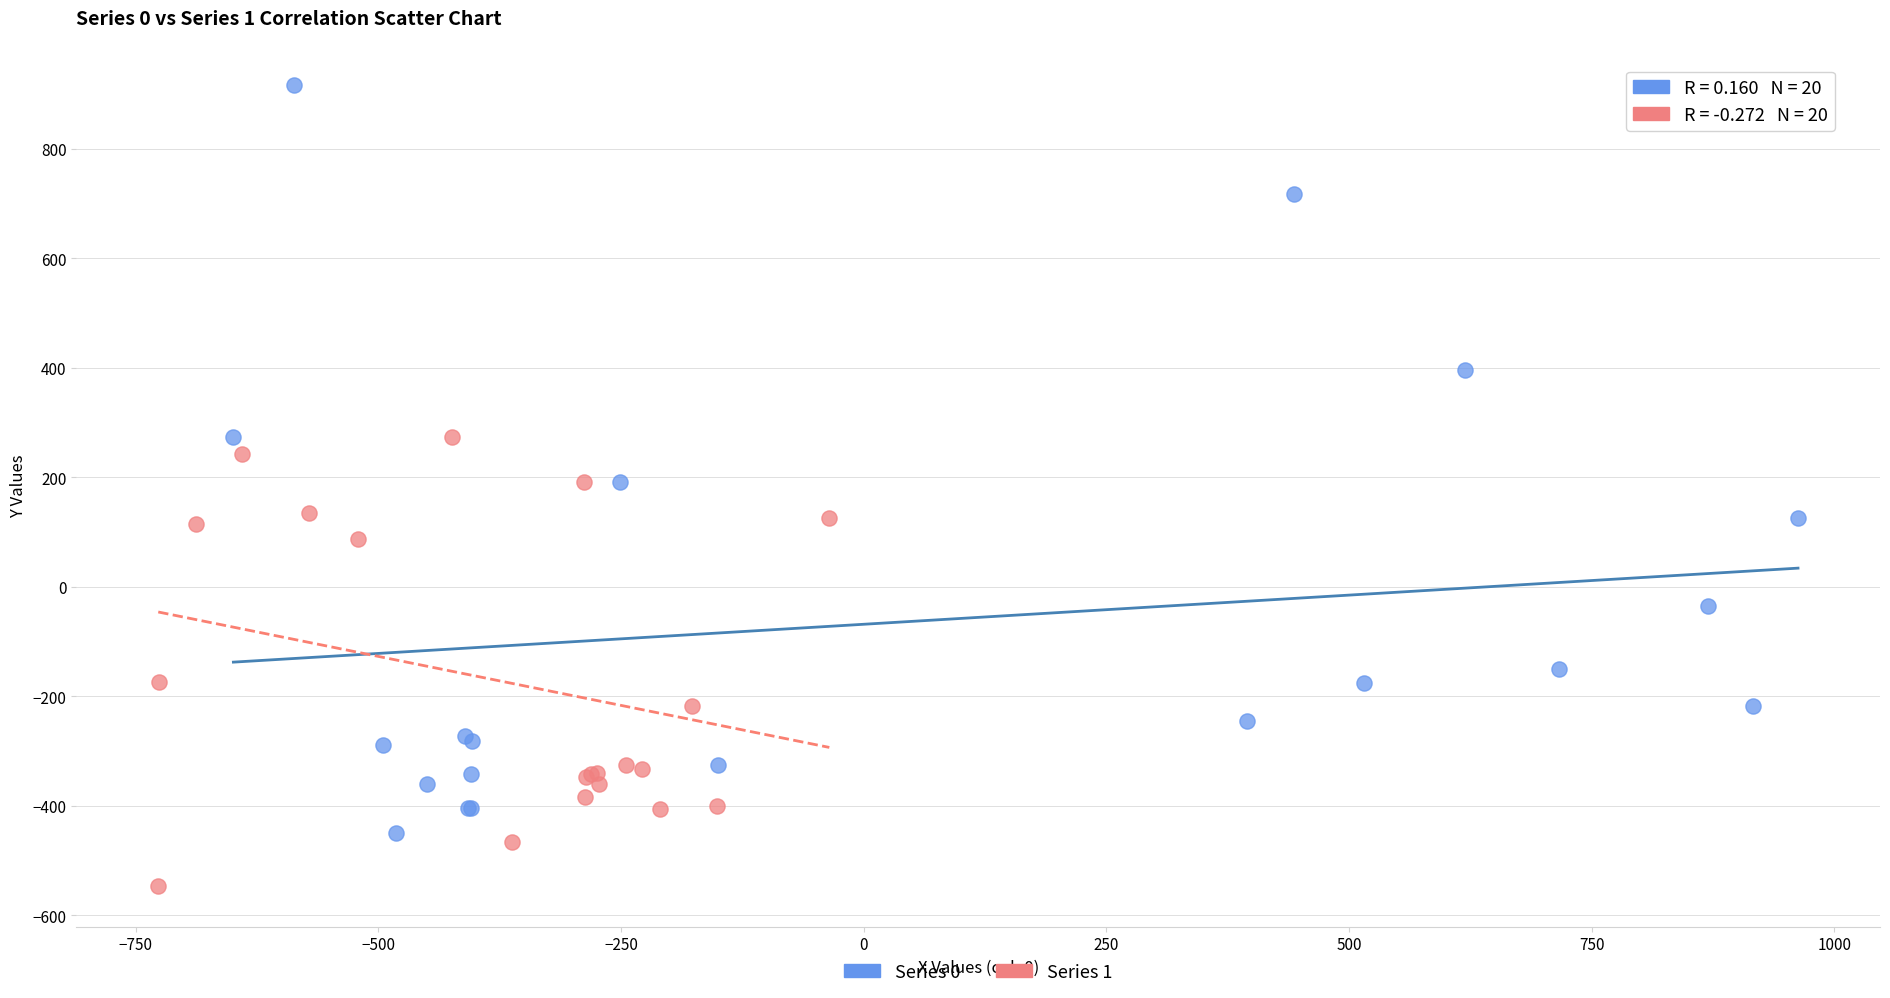

Which series has the largest Y range (max minus min)?

Series 0